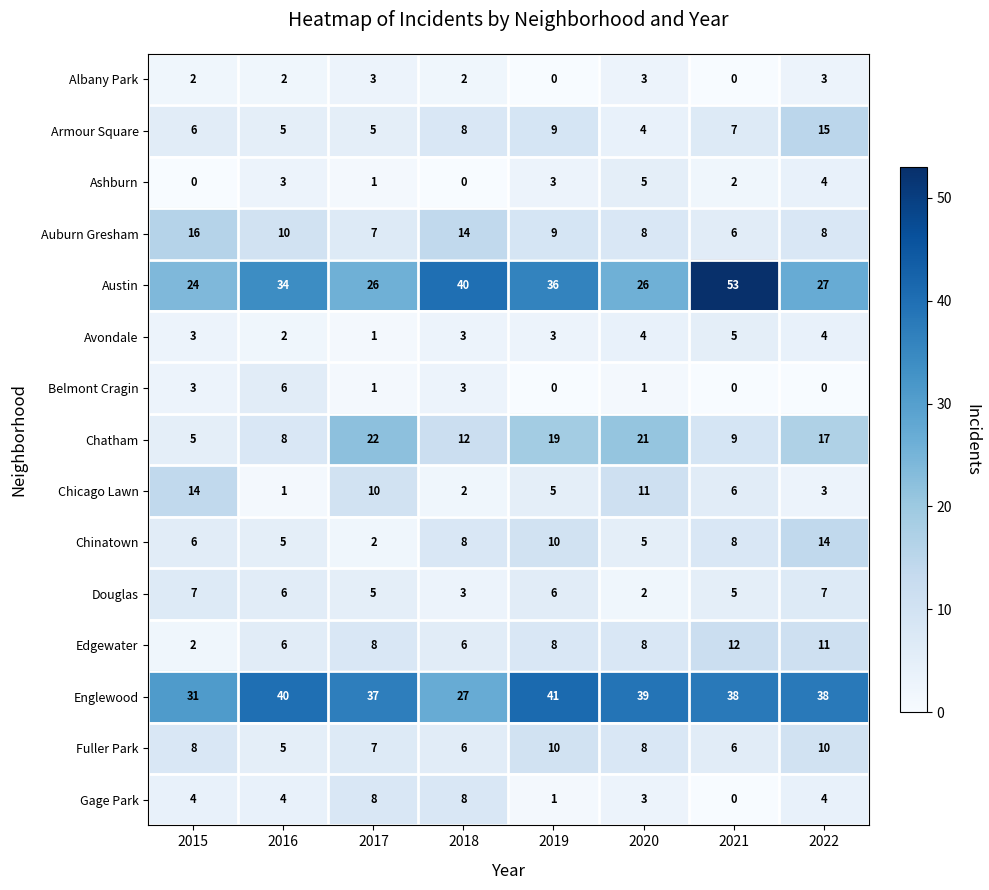

What is the total value across all series at 2022?

165